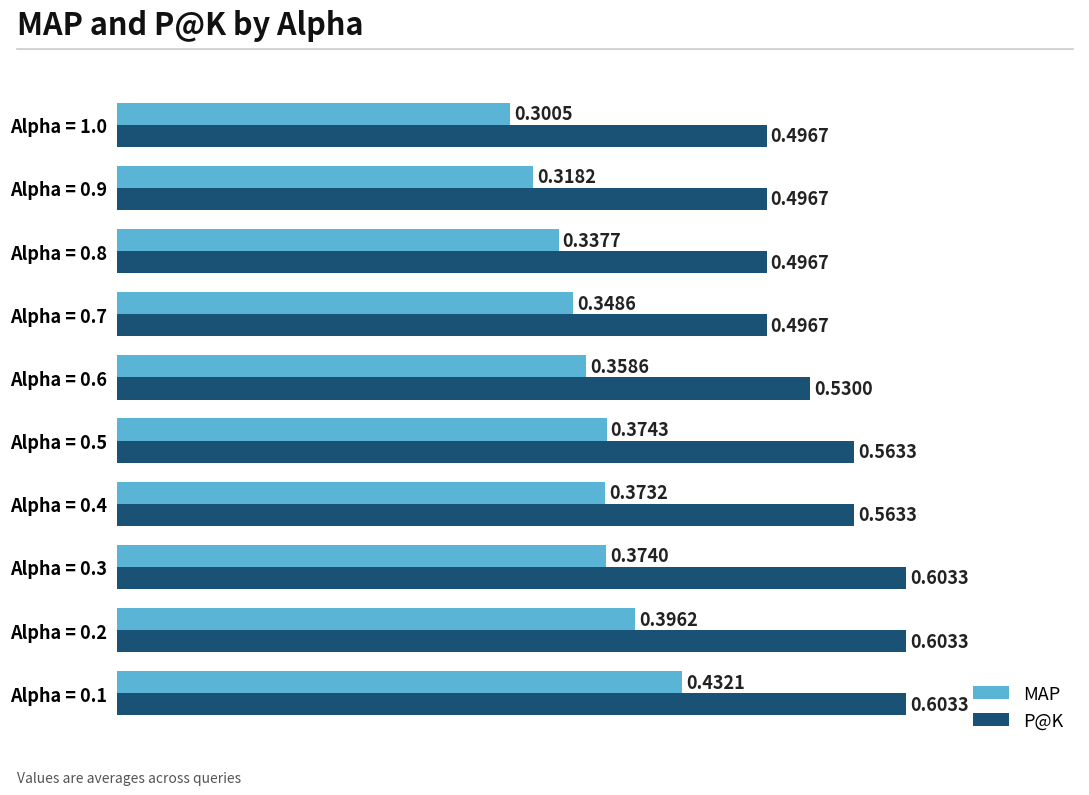

Which series has the largest total across all categories?

P@K